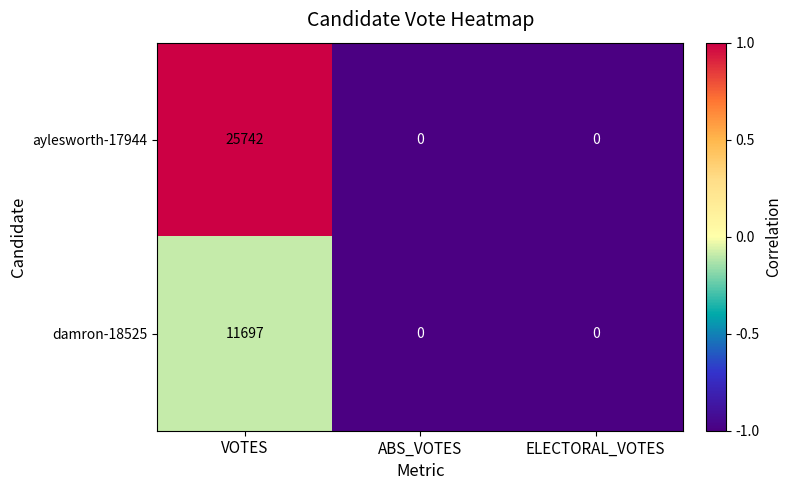

Is the value of aylesworth-17944 at VOTES greater than the value of damron-18525 at ELECTORAL_VOTES?

Yes